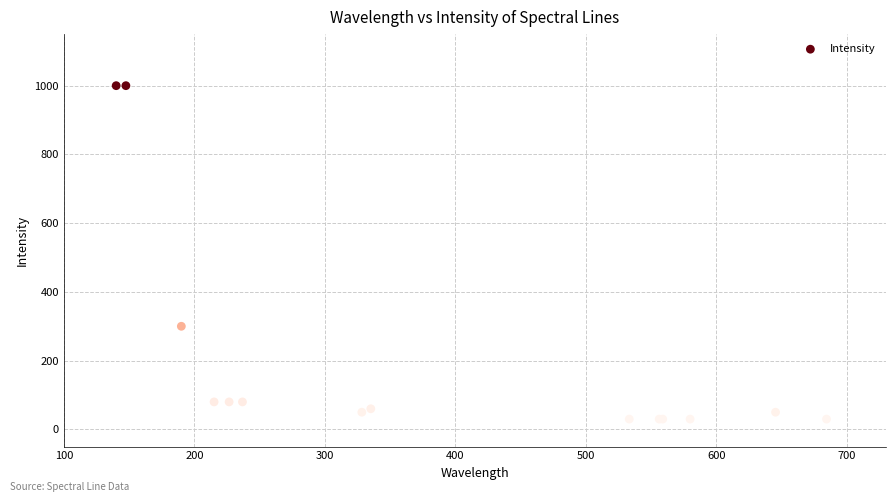

What Y value in the scatter plot is closest to 515?

300